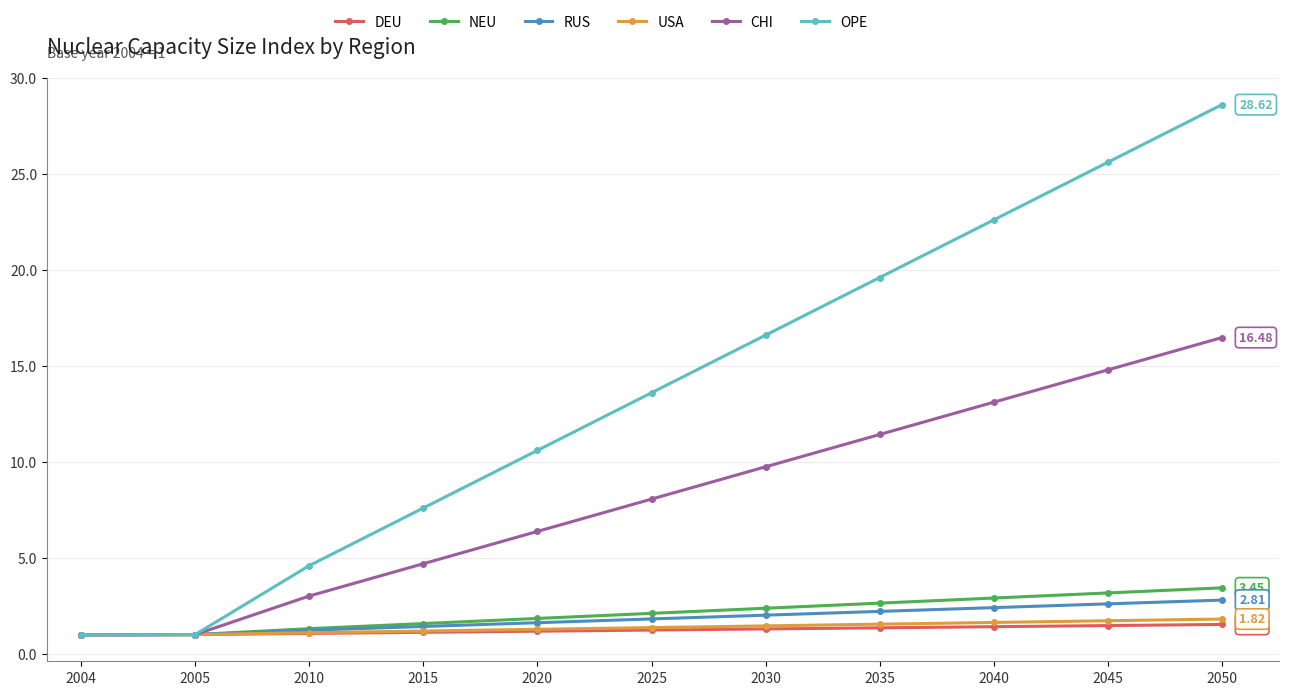

How many data points in CHI are above 8?

6